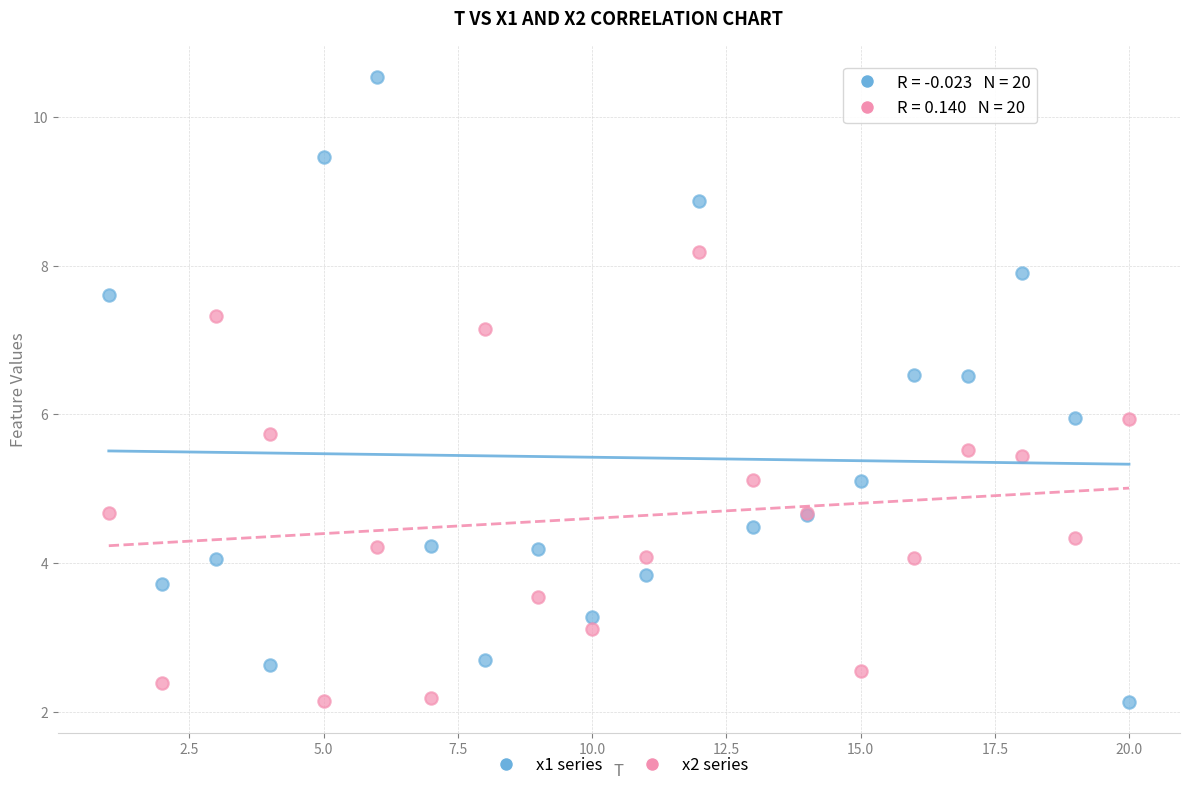

What are all the series names shown in the legend?

x1 series, x2 series